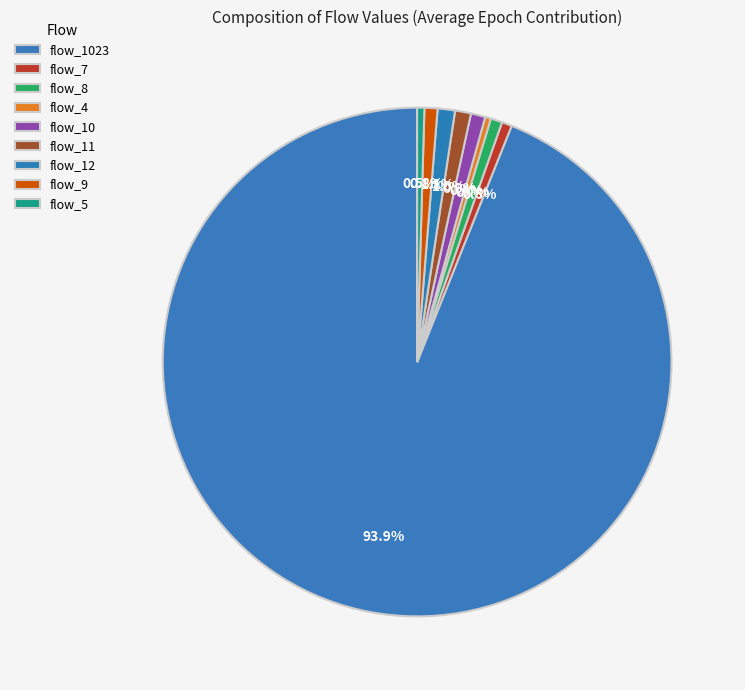

Count the number of slices in the pie.

9